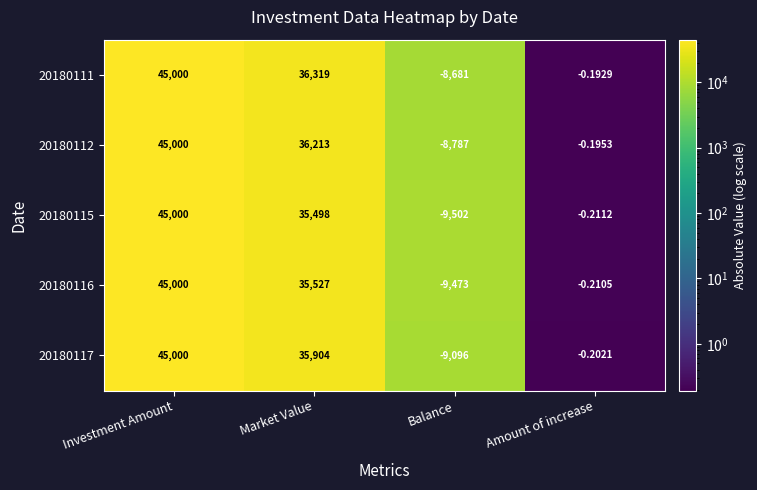

Where is 20180112 nearest to the value 18106?

Amount of increase